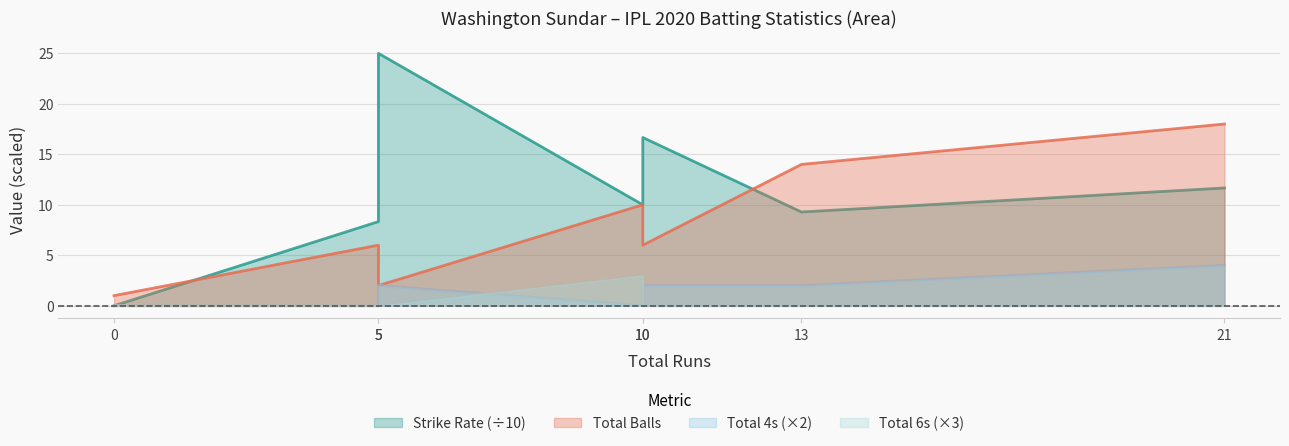

At which label is sr closest to 12?

21